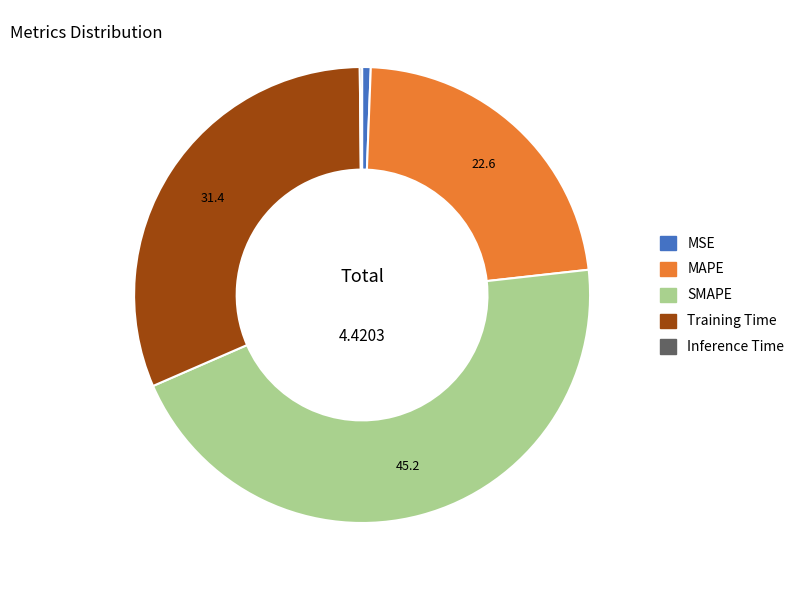

Do MSE and Training Time together represent more than half of the pie?

No